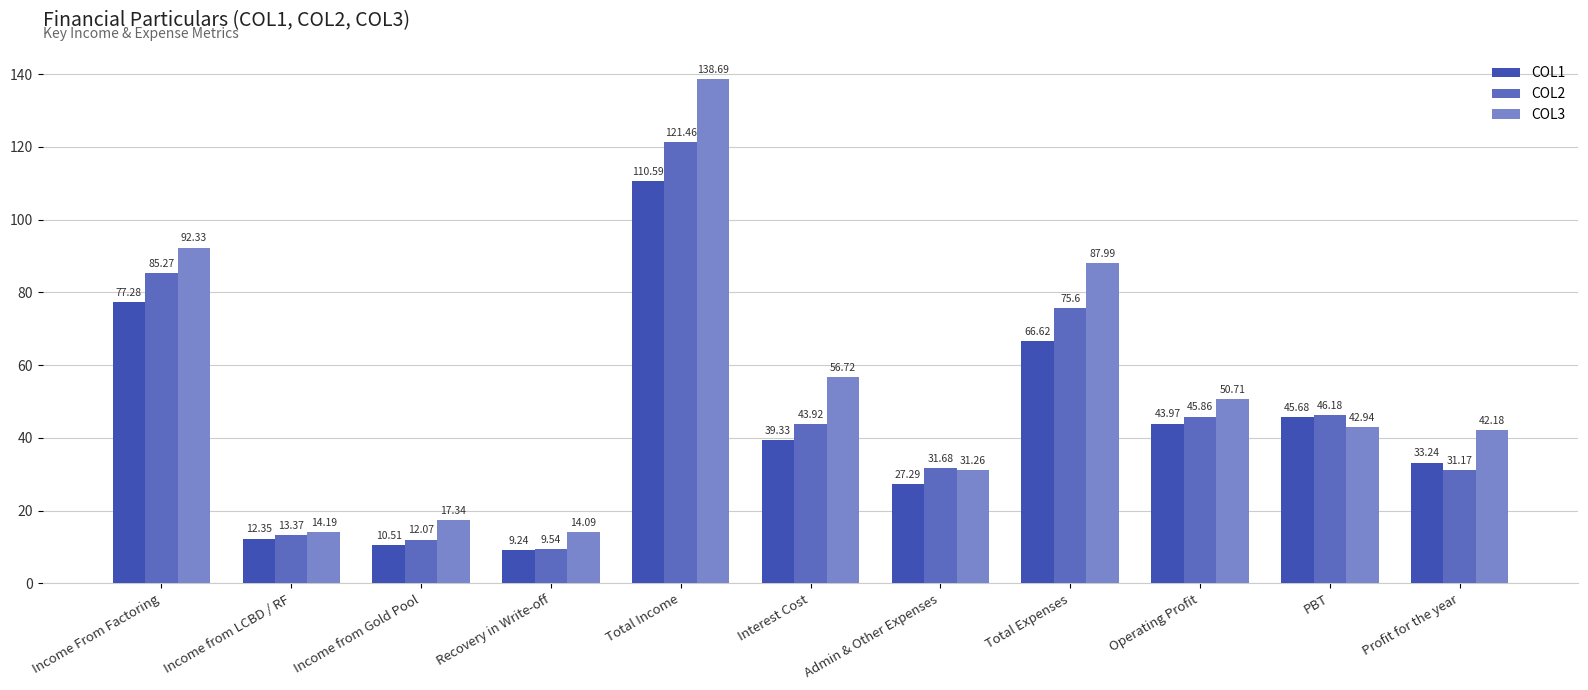

What position from the left is Income from LCBD / RF?

2